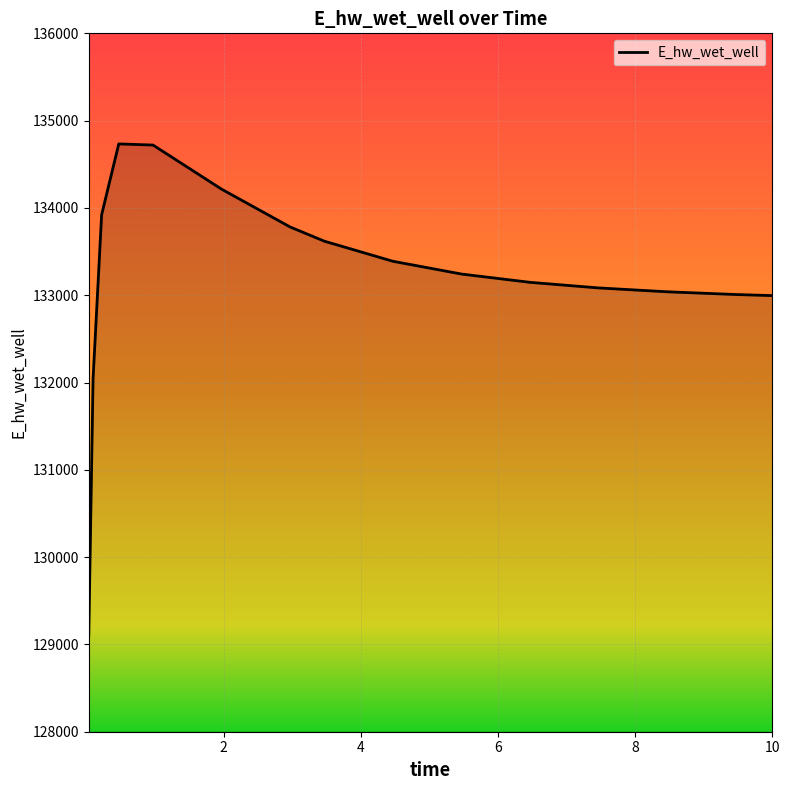

What is the smallest value displayed?

129109.5